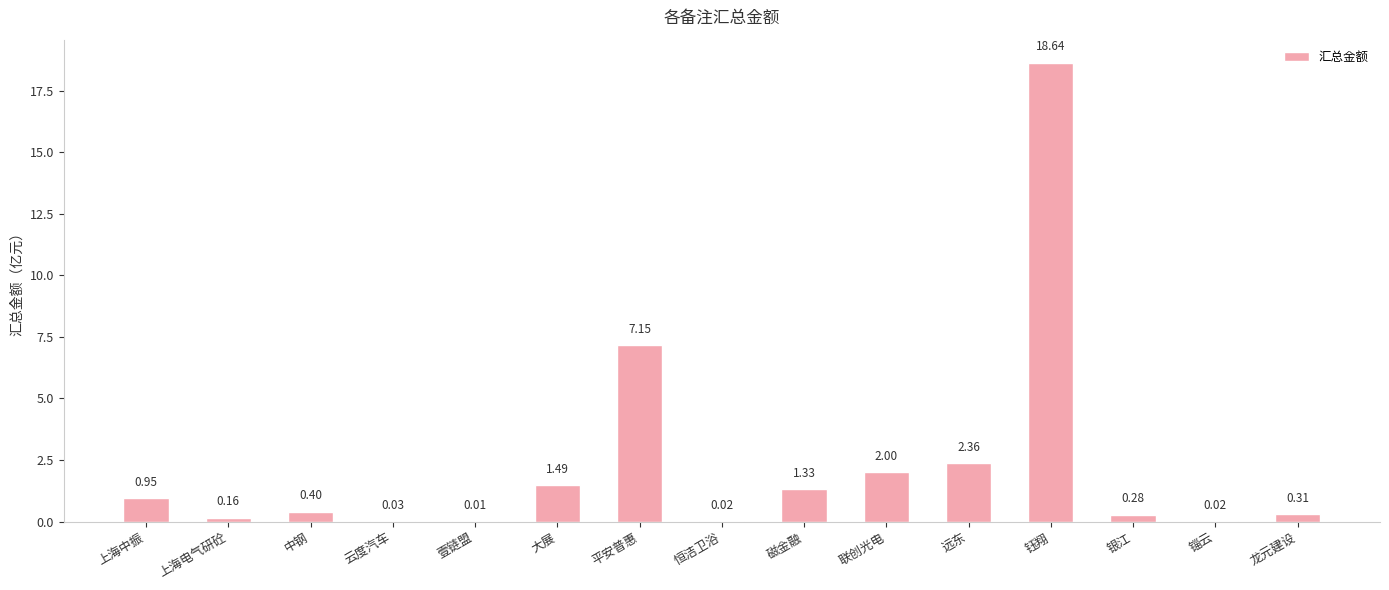

What is the sum of all values?

35.1